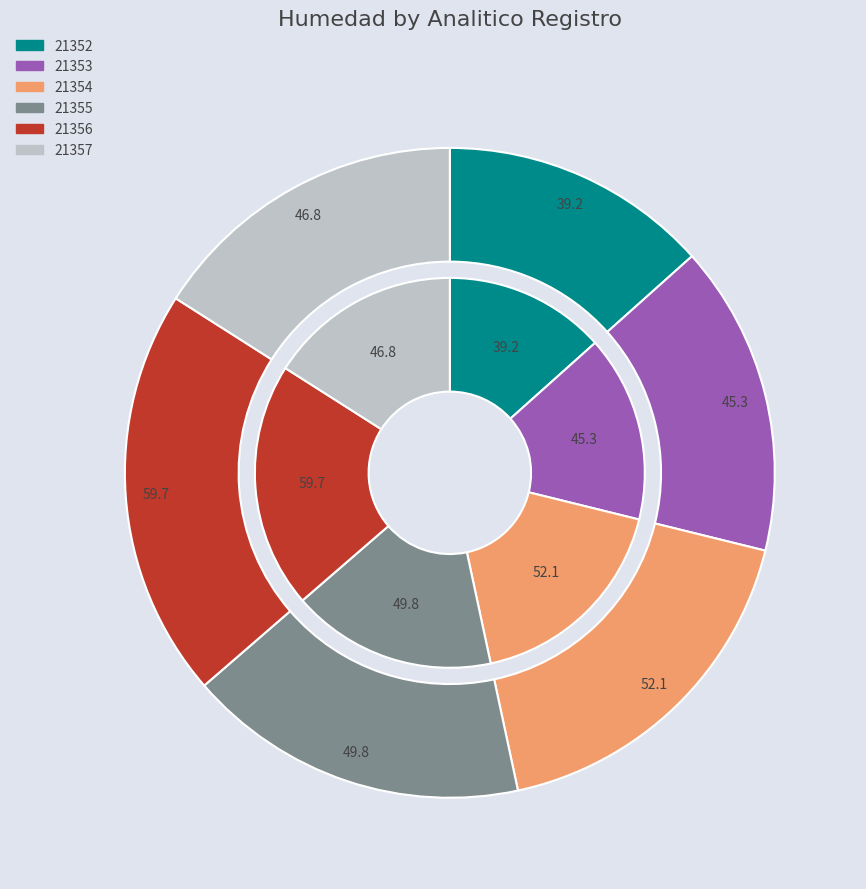

Which slice is the largest?

21356